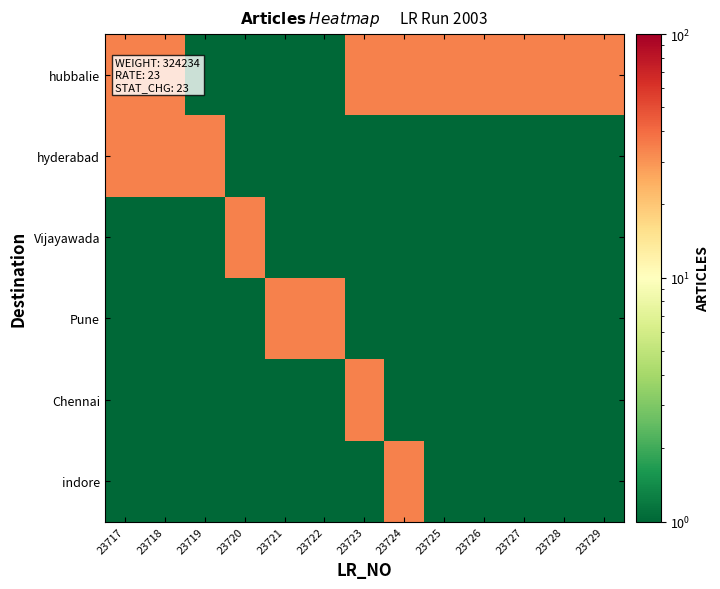

Reading left to right, extract all data points from this chart.

hubbalie: 23717=34	23718=34	23719=1	23720=1	23721=1	23722=1	23723=34	23724=34	23725=34	23726=34	23727=34	23728=34	23729=34
hyderabad: 23717=34	23718=34	23719=34	23720=1	23721=1	23722=1	23723=1	23724=1	23725=1	23726=1	23727=1	23728=1	23729=1
Vijayawada: 23717=1	23718=1	23719=1	23720=34	23721=1	23722=1	23723=1	23724=1	23725=1	23726=1	23727=1	23728=1	23729=1
Pune: 23717=1	23718=1	23719=1	23720=1	23721=34	23722=34	23723=1	23724=1	23725=1	23726=1	23727=1	23728=1	23729=1
Chennai: 23717=1	23718=1	23719=1	23720=1	23721=1	23722=1	23723=34	23724=1	23725=1	23726=1	23727=1	23728=1	23729=1
indore: 23717=1	23718=1	23719=1	23720=1	23721=1	23722=1	23723=1	23724=34	23725=1	23726=1	23727=1	23728=1	23729=1